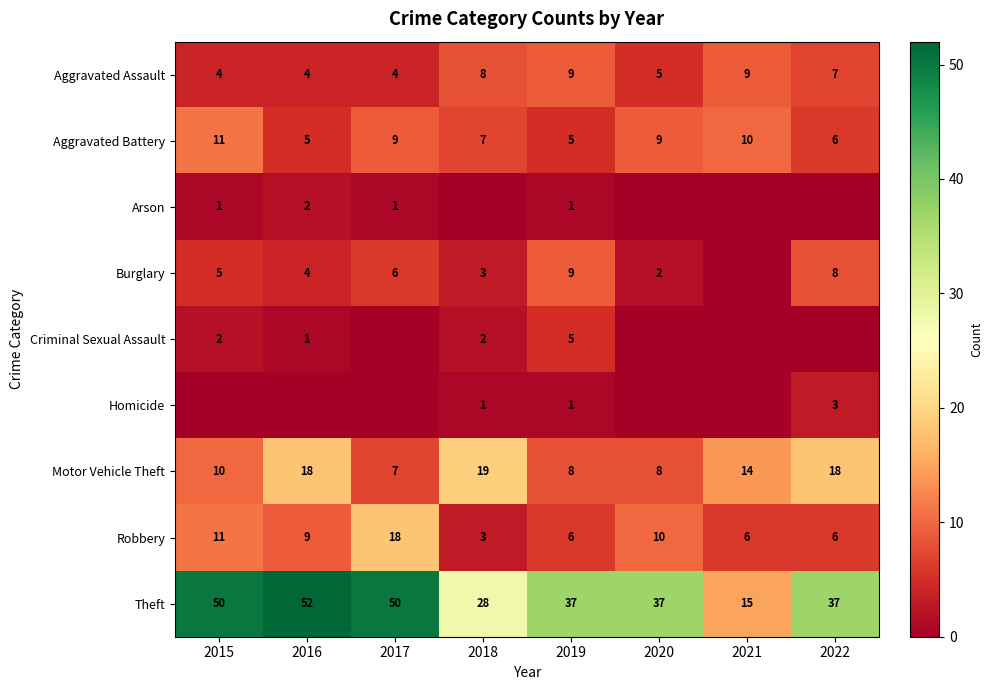

What is the difference between the Aggravated Assault values at 2021 and 2017?

5